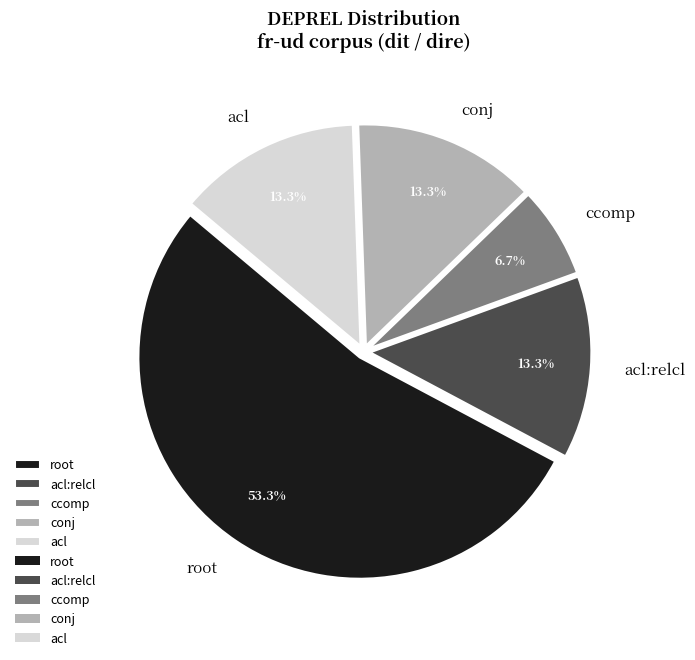

Which slice is the largest?

root